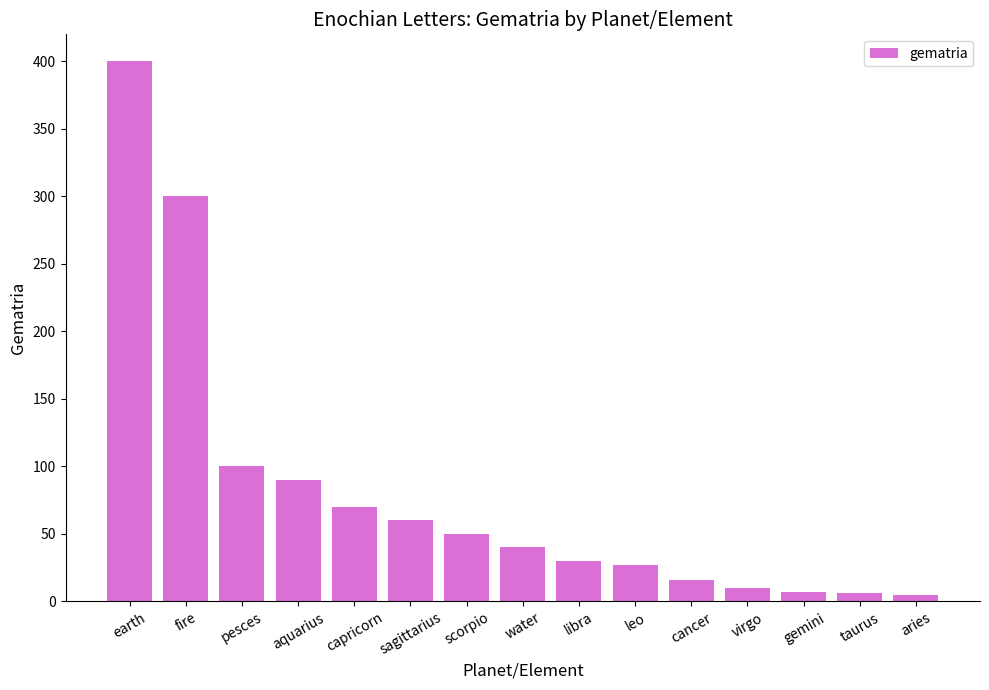

What is the approximate value at leo?

27